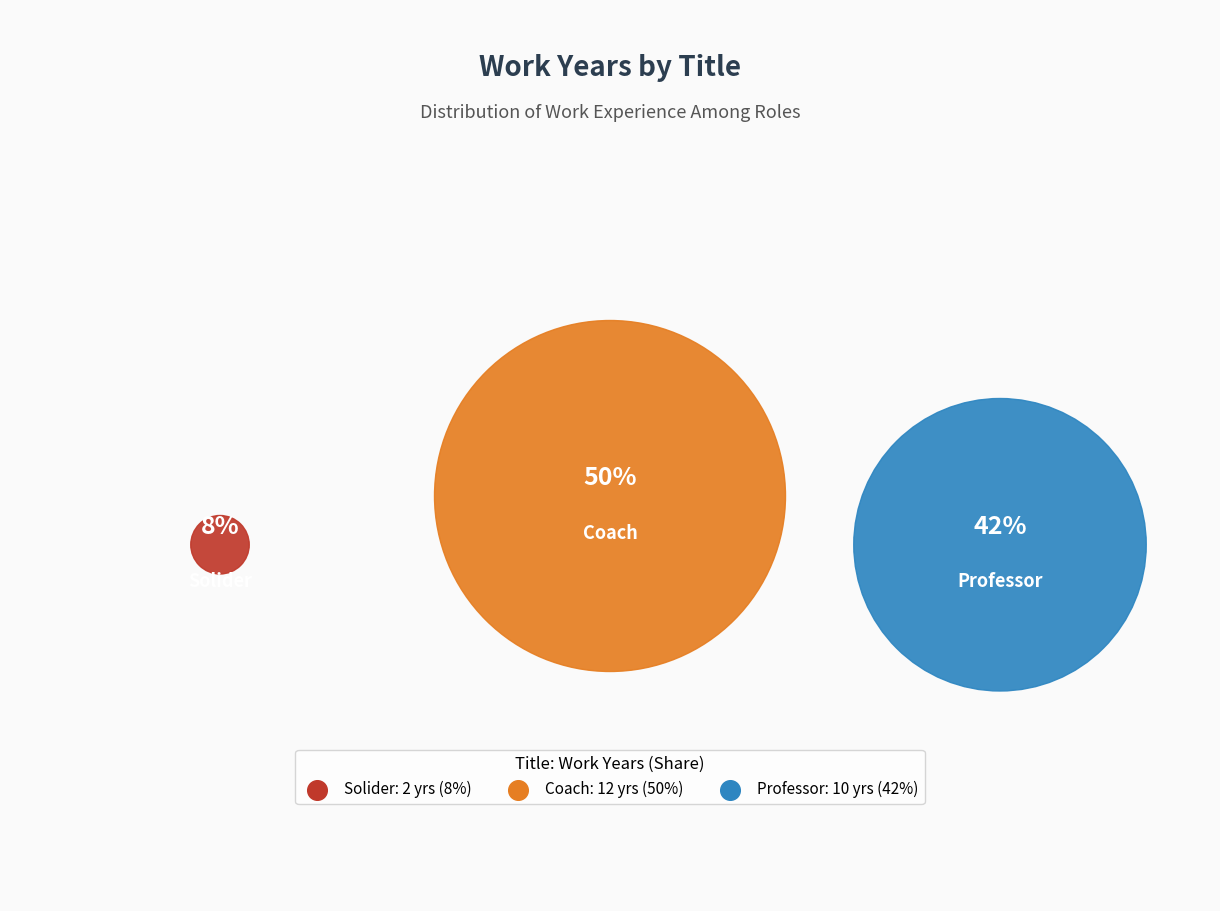

To the nearest percent, what portion does Coach represent?

50%